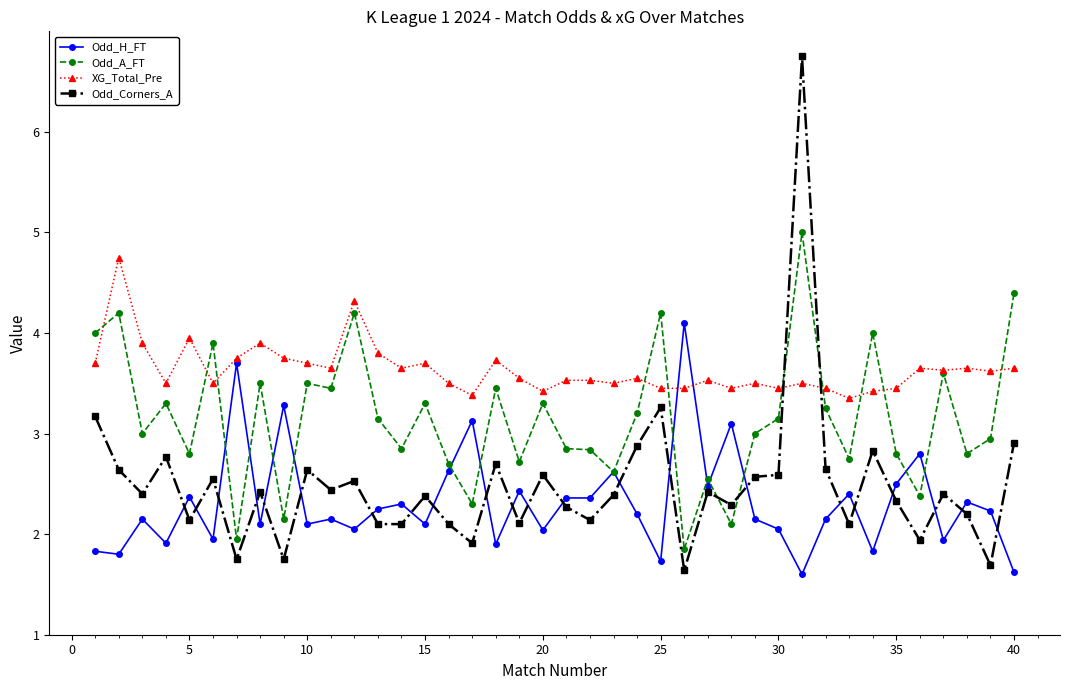

Which series has the largest total across all categories?

XG_Total_Pre